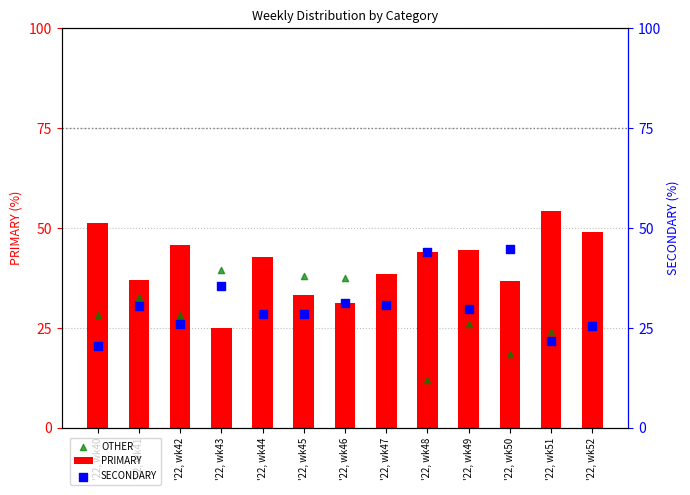

At how many categories does at least one series exceed 19?

13